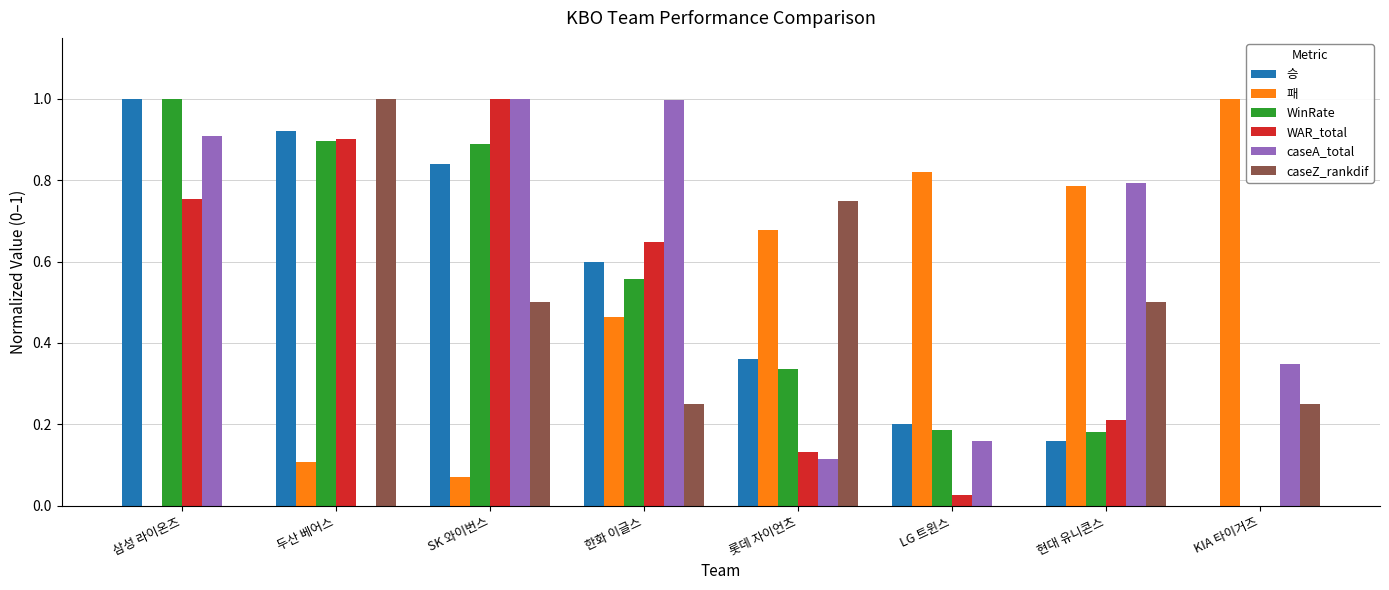

What is the total value across all series at LG 트윈스?

1.4